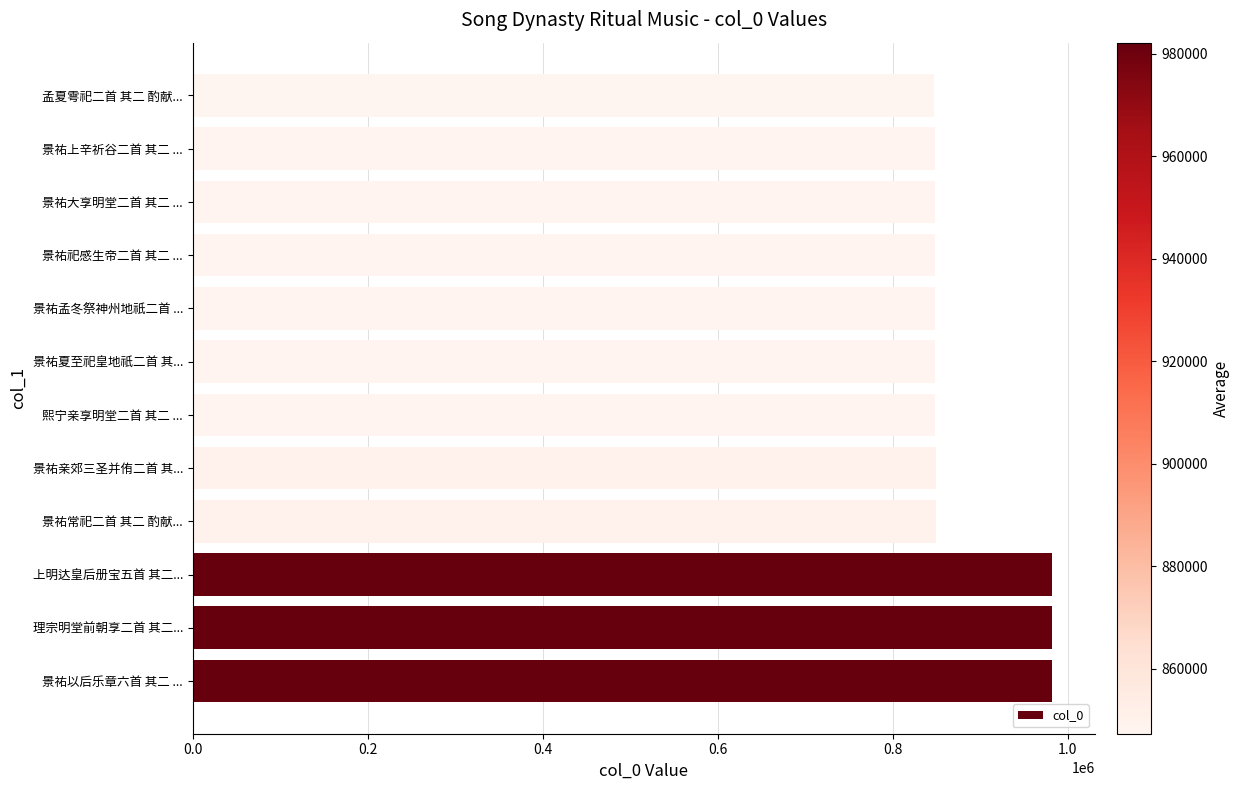

What value does the data have at 景祐夏至祀皇地祇二首 其...?

847944